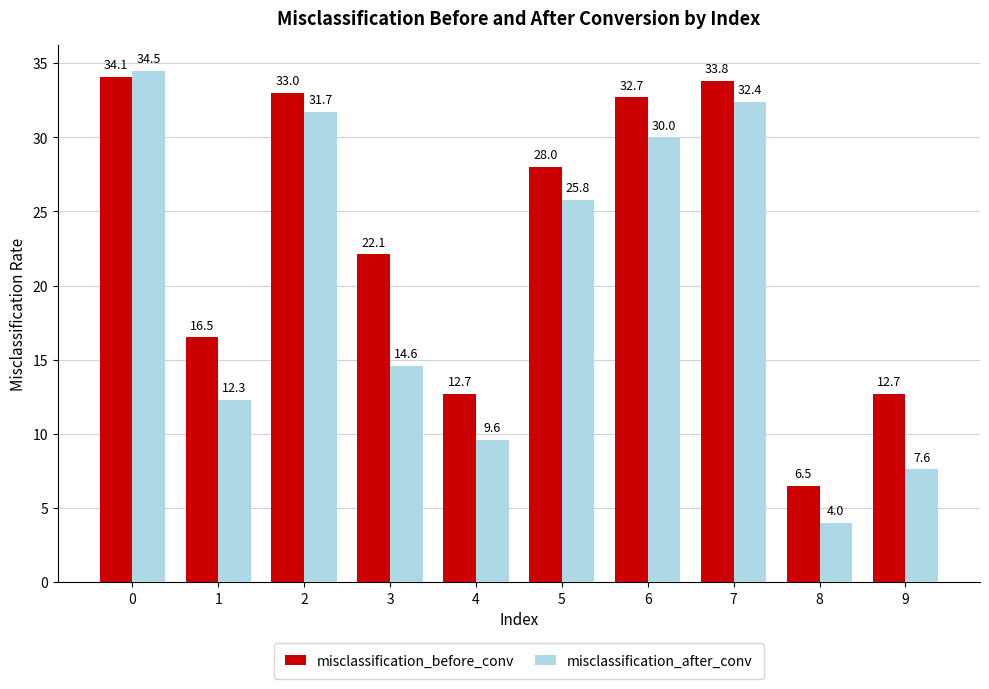

What is the value of the misclassification_after_conv bar at the 9th from the left?

4.0